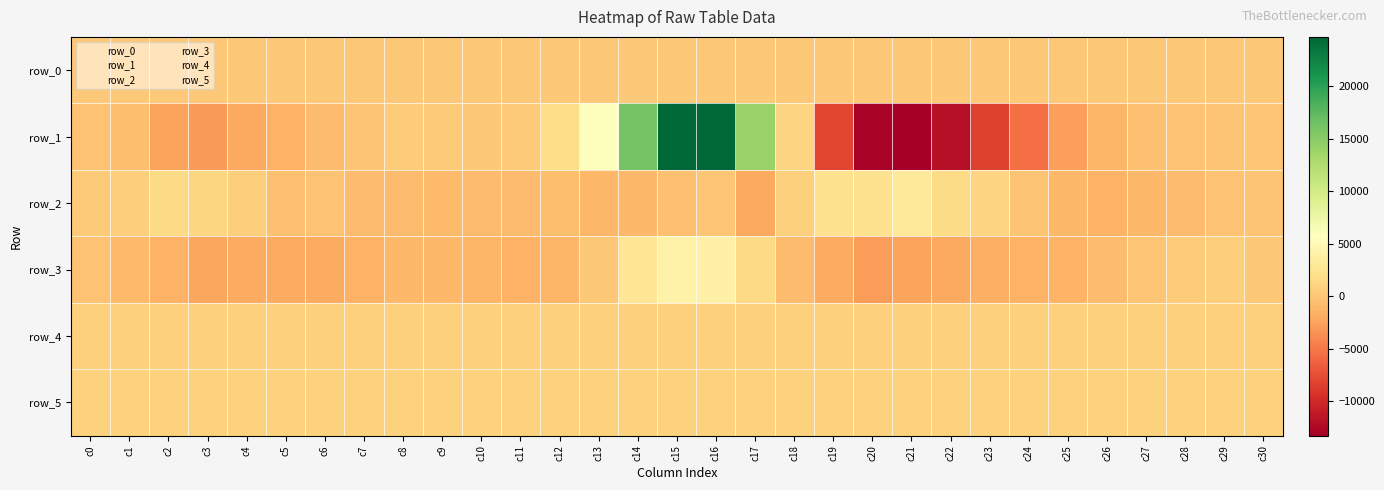

The value of row_0 at c9 is 95.8. True or false?

True